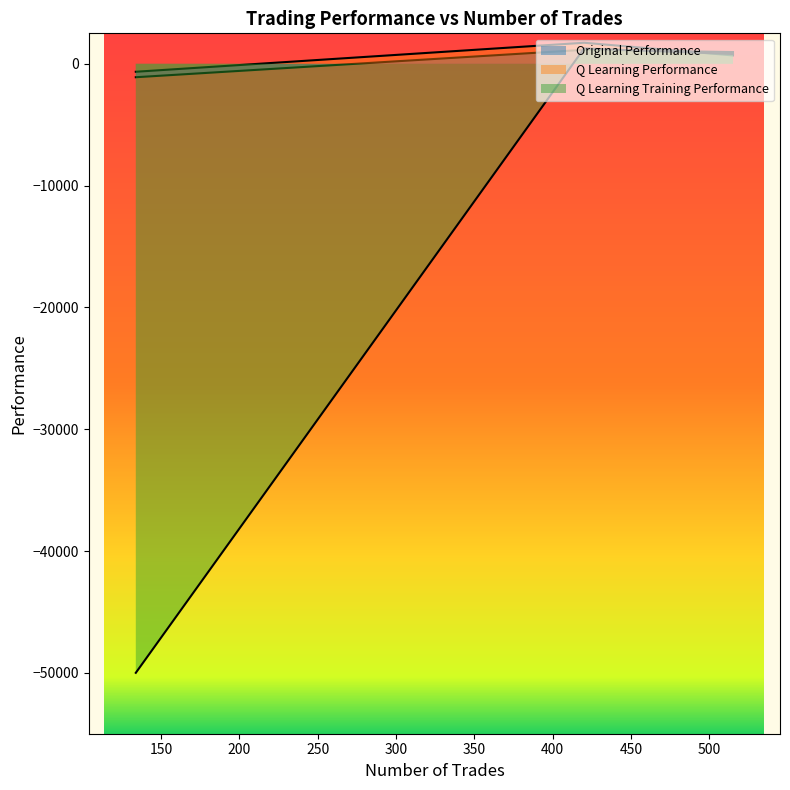

Is it true that Q Learning Performance equals 1169.3 at 515?

False